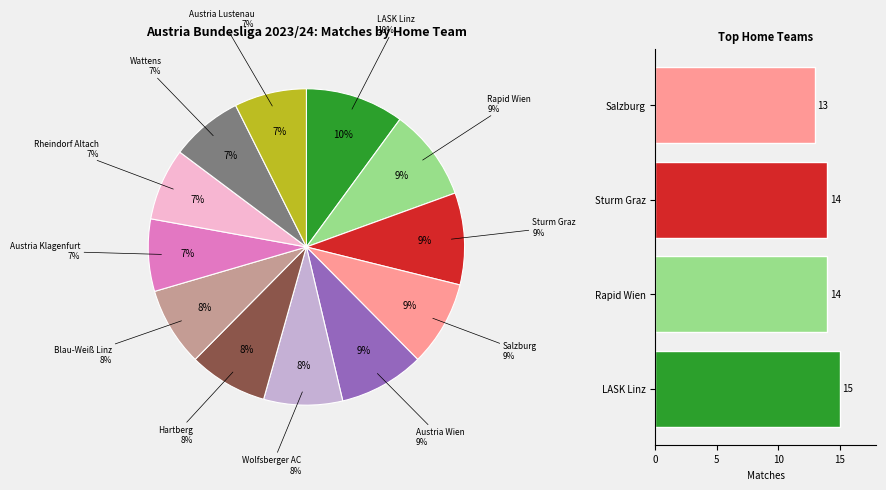

How many segments does this pie chart have?

12